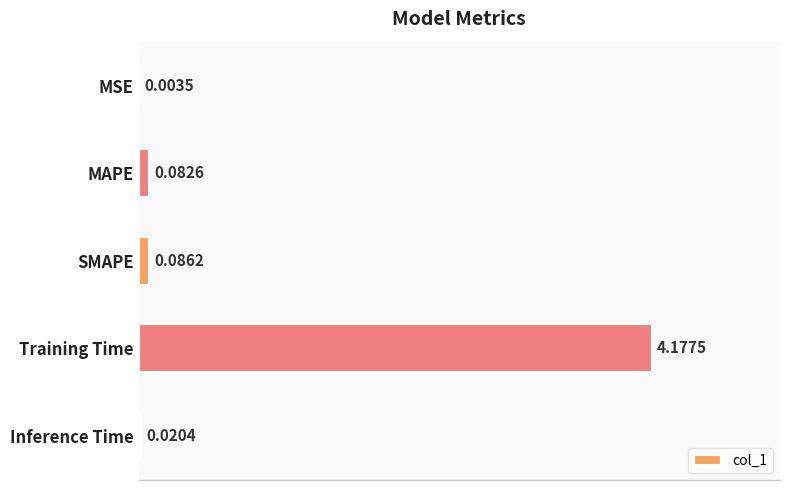

What is the change in value from MSE to Training Time?

+4.2